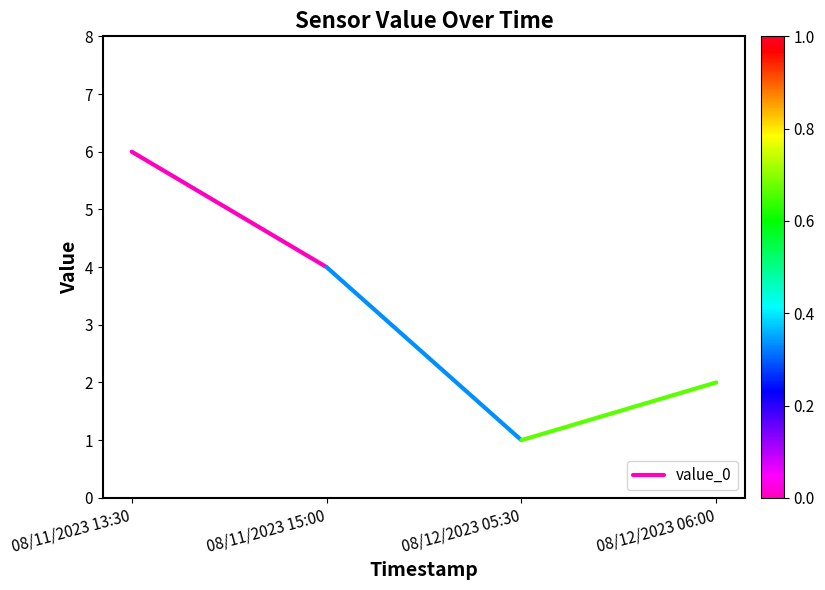

The value at 08/11/2023 13:30 is 2. True or false?

False